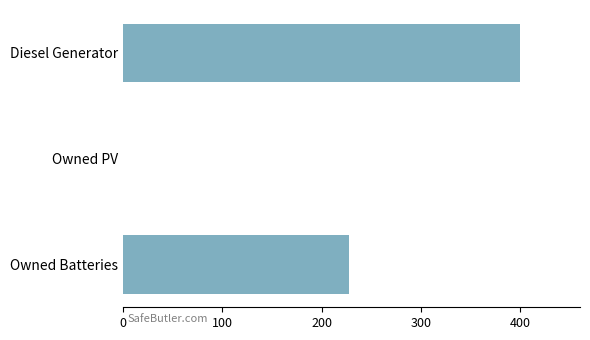

Between Owned PV and Diesel Generator, which is larger?

Diesel Generator